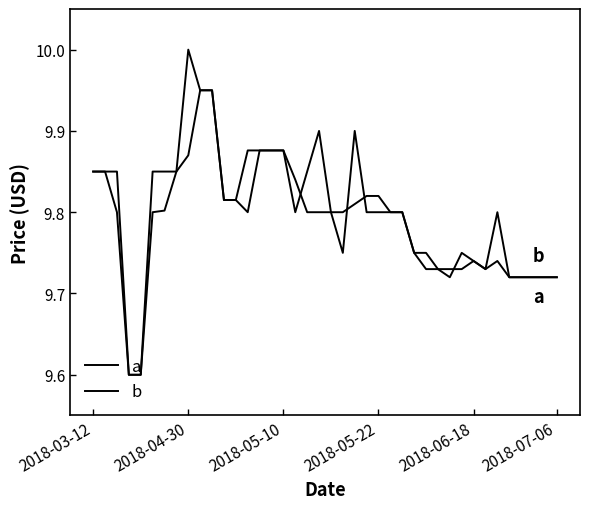

Which series has the widest spread of values?

a